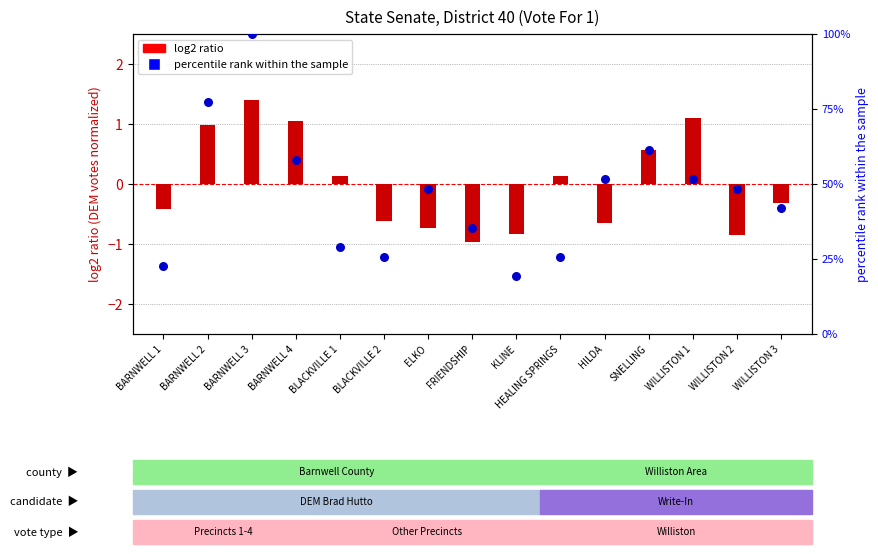

Which series contains the highest Y value?

Write-In percentile rank